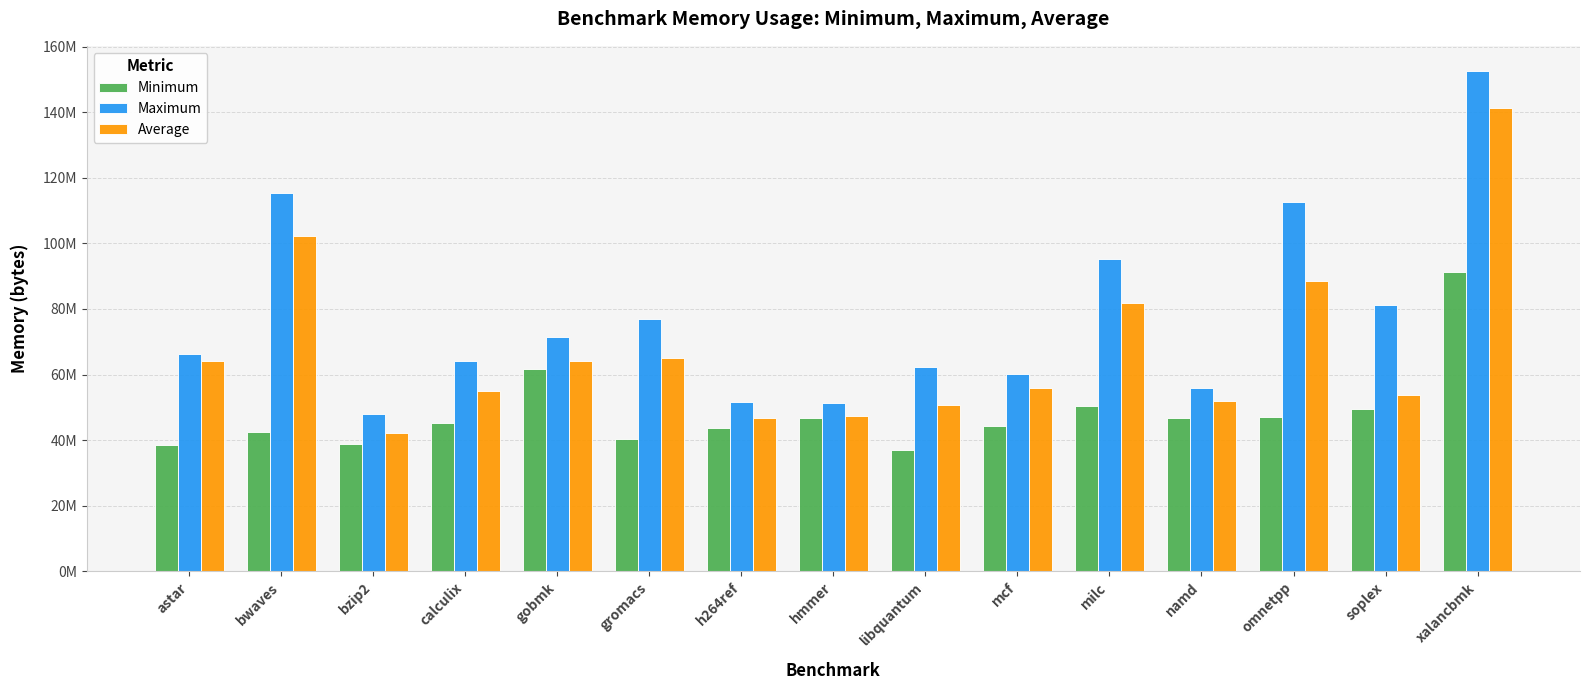

What are all the series names shown in the legend?

Minimum, Maximum, Average